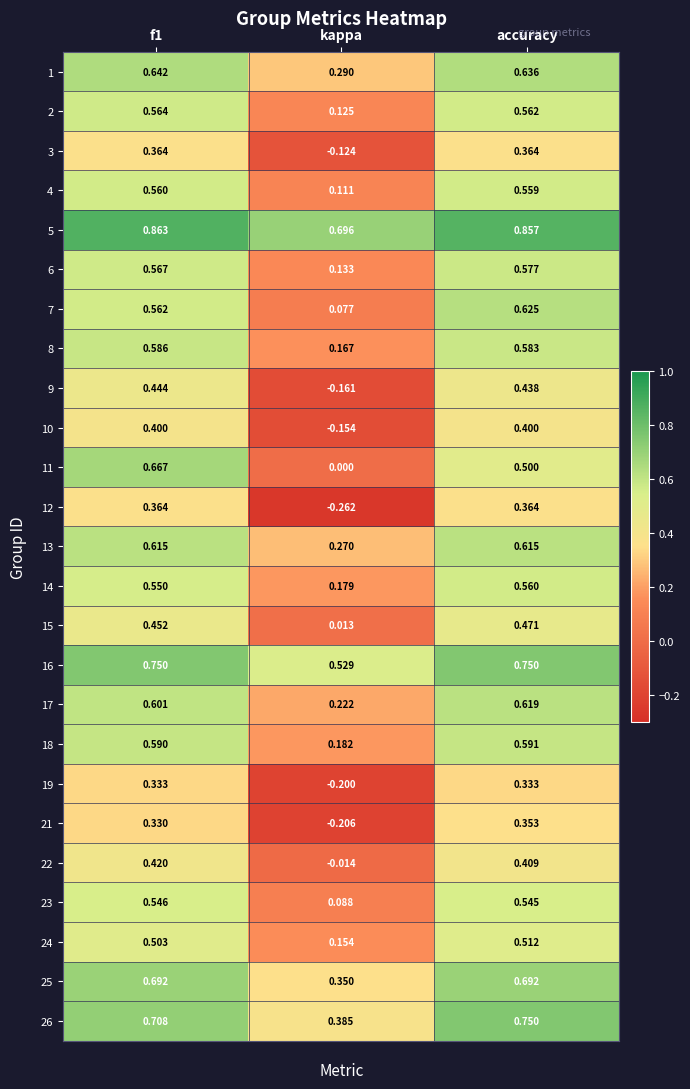

At which label is 14 closest to 0?

kappa